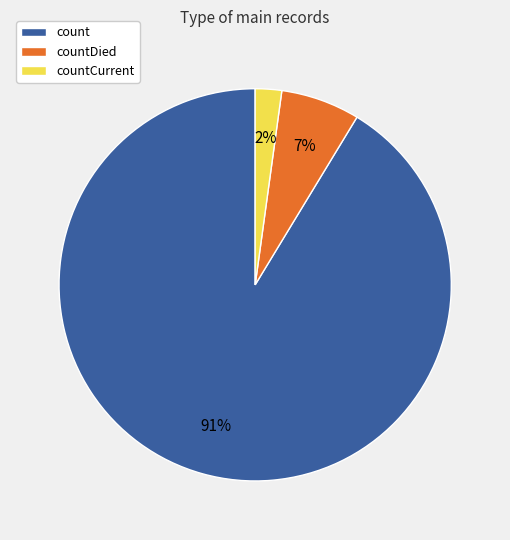

To the nearest percent, what portion does count represent?

91%